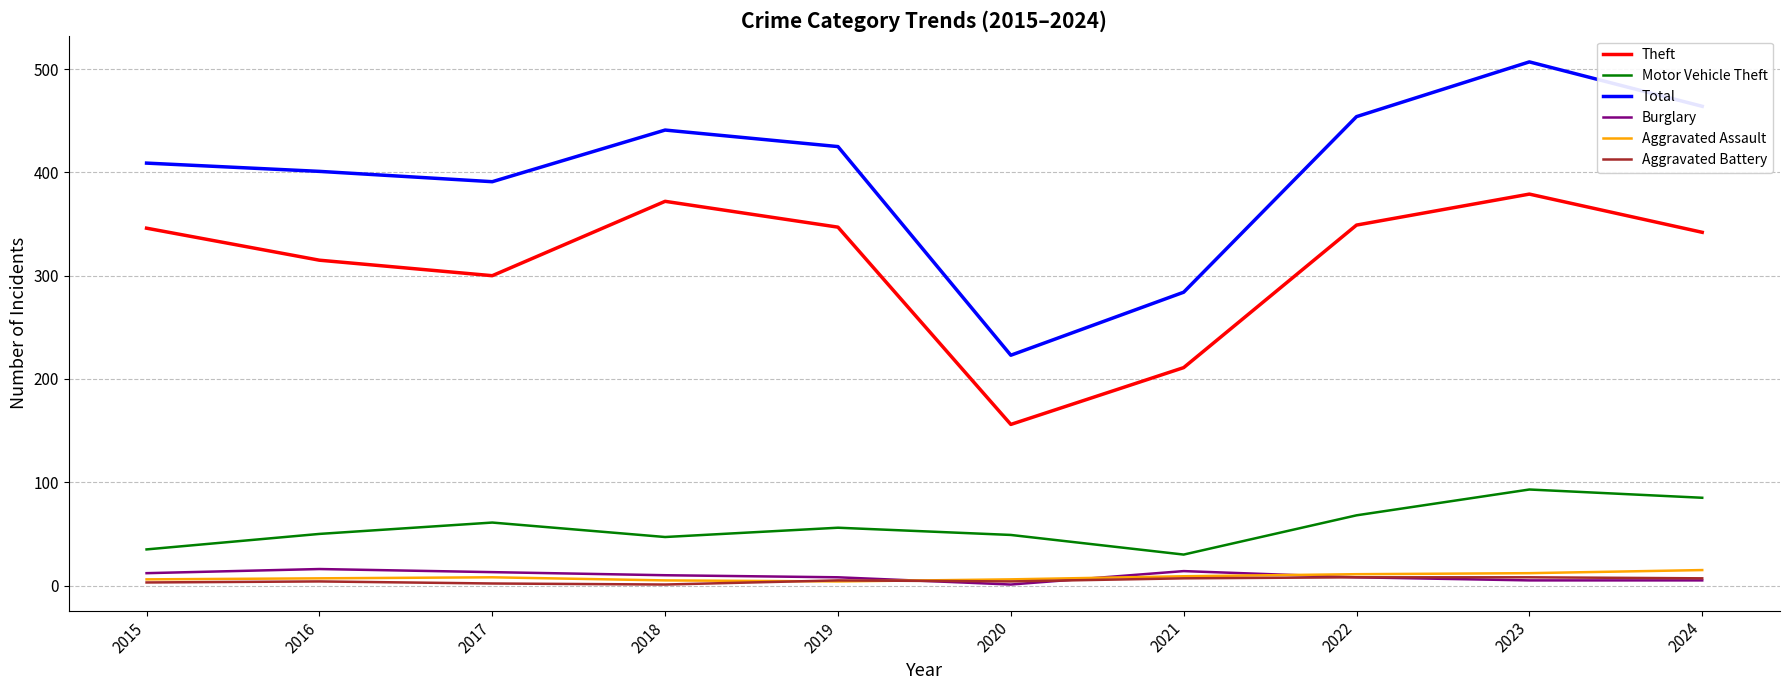

What is the approximate value of Aggravated Battery at 2023?

8